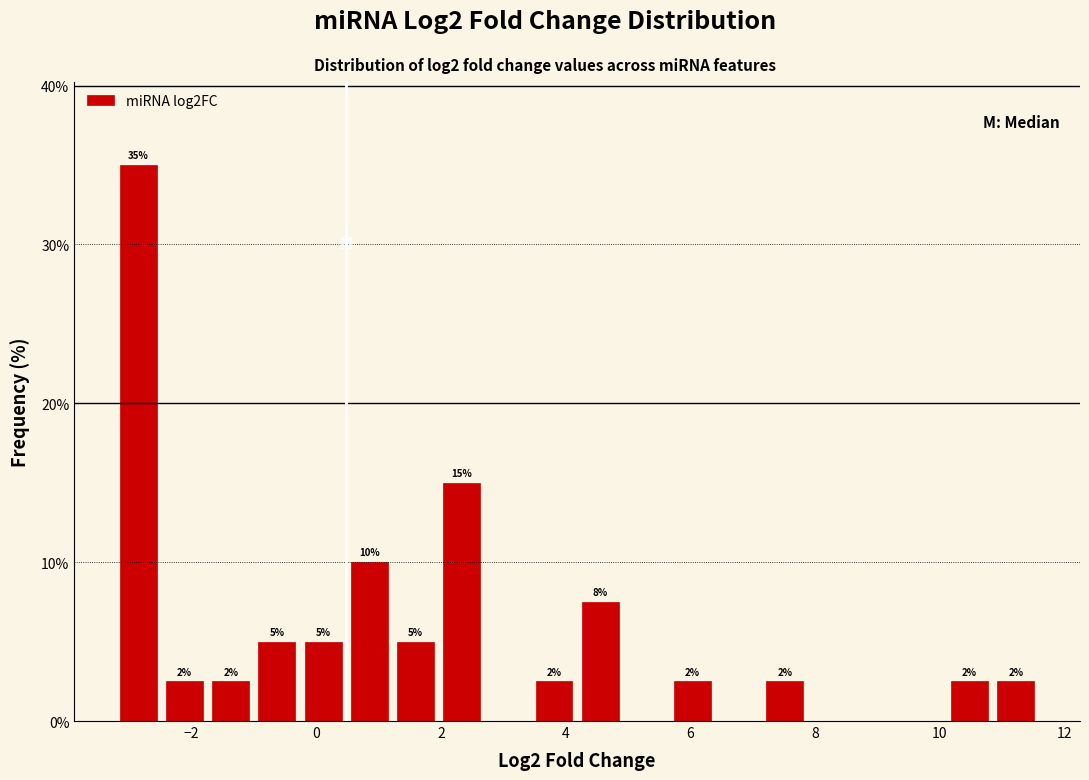

Around what value on the x-axis is the tallest bar? Give the approximate position of its centre, as read against the axis.

-2.8